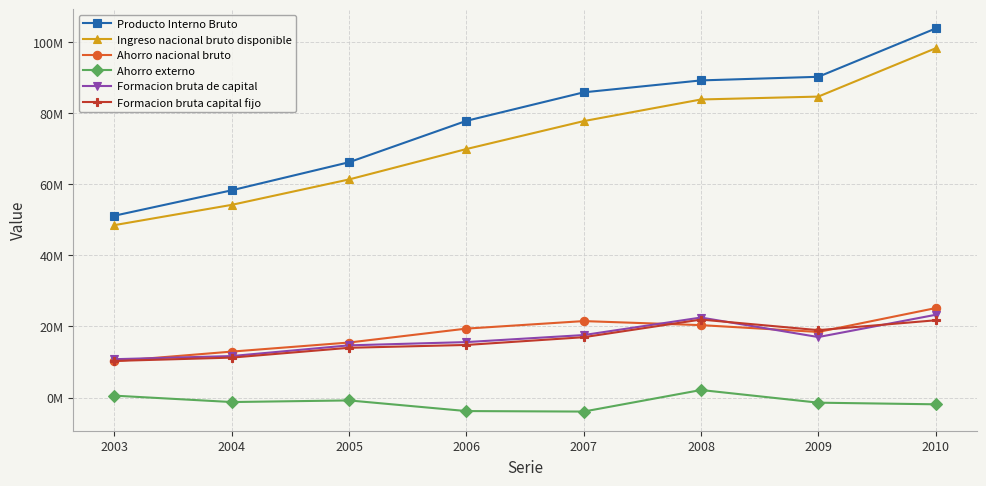

What value does the Formacion bruta capital fijo series have at 2007?

16983393